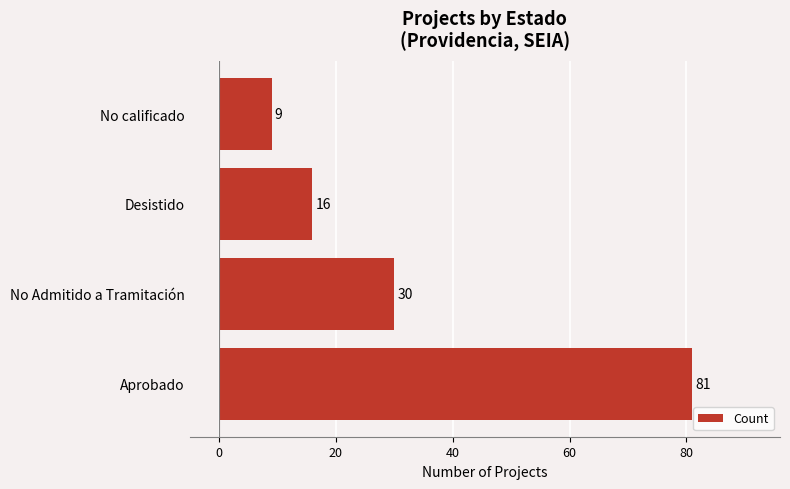

Reading bottom to top, what are all the values shown in this chart?

Aprobado=81	No Admitido a Tramitación=30	Desistido=16	No calificado=9